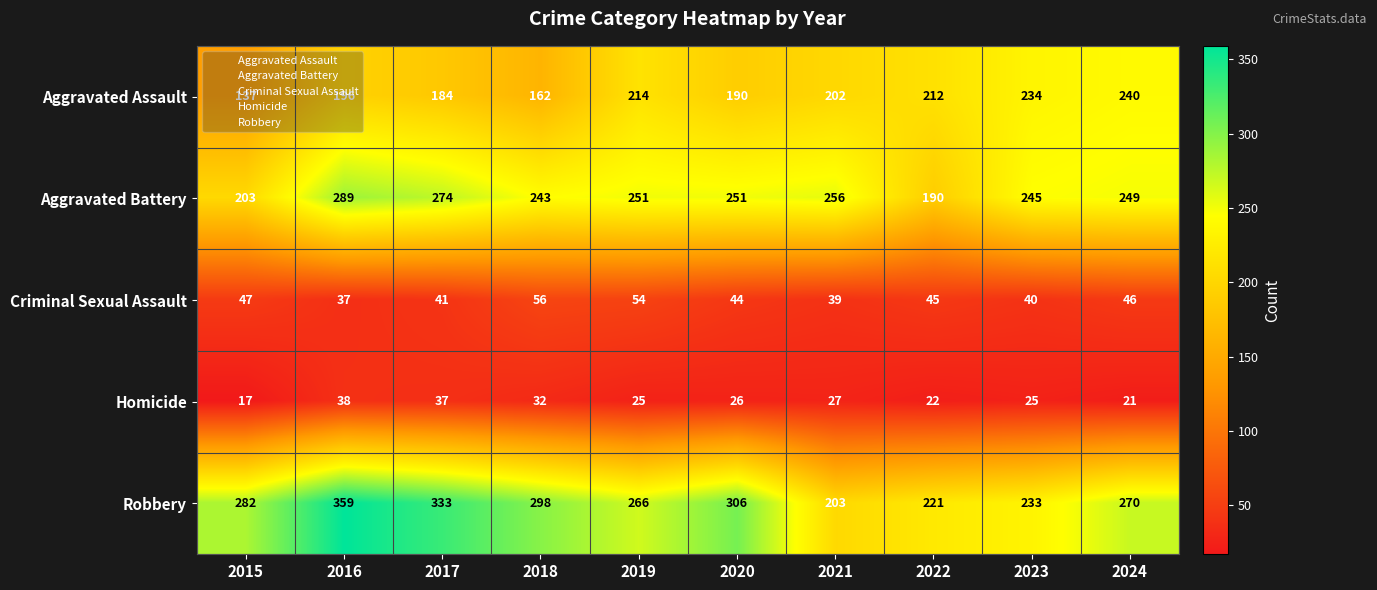

Which series has the largest range (max minus min)?

Robbery